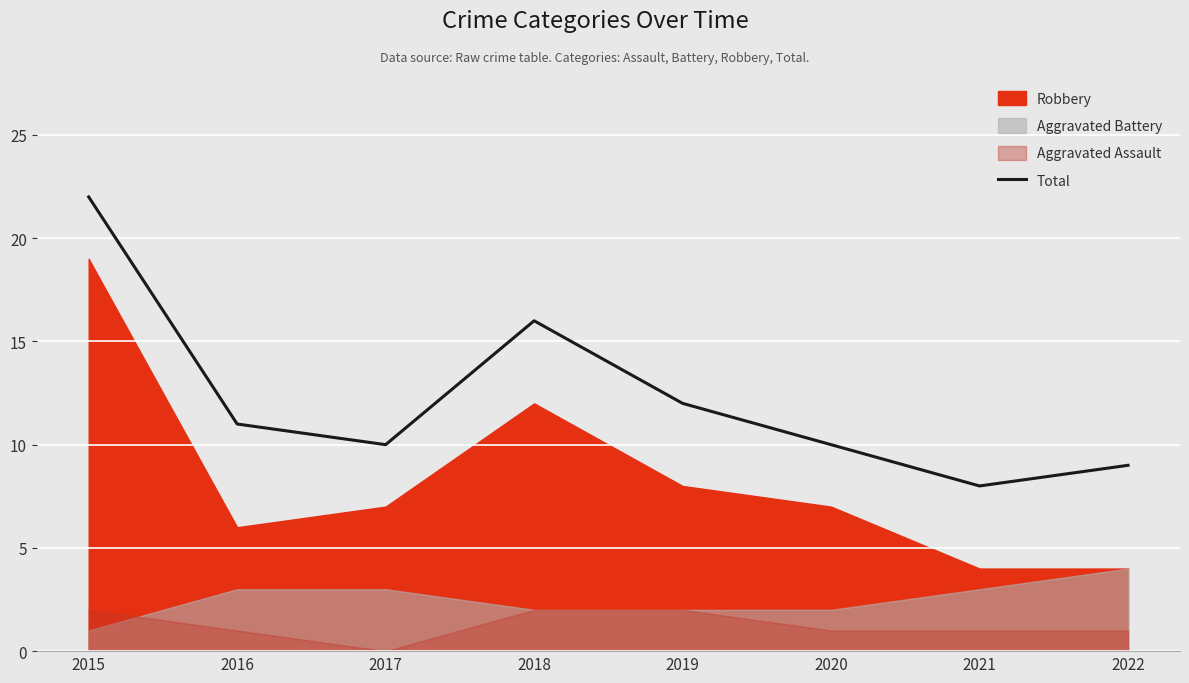

What is the sum of all values?

98